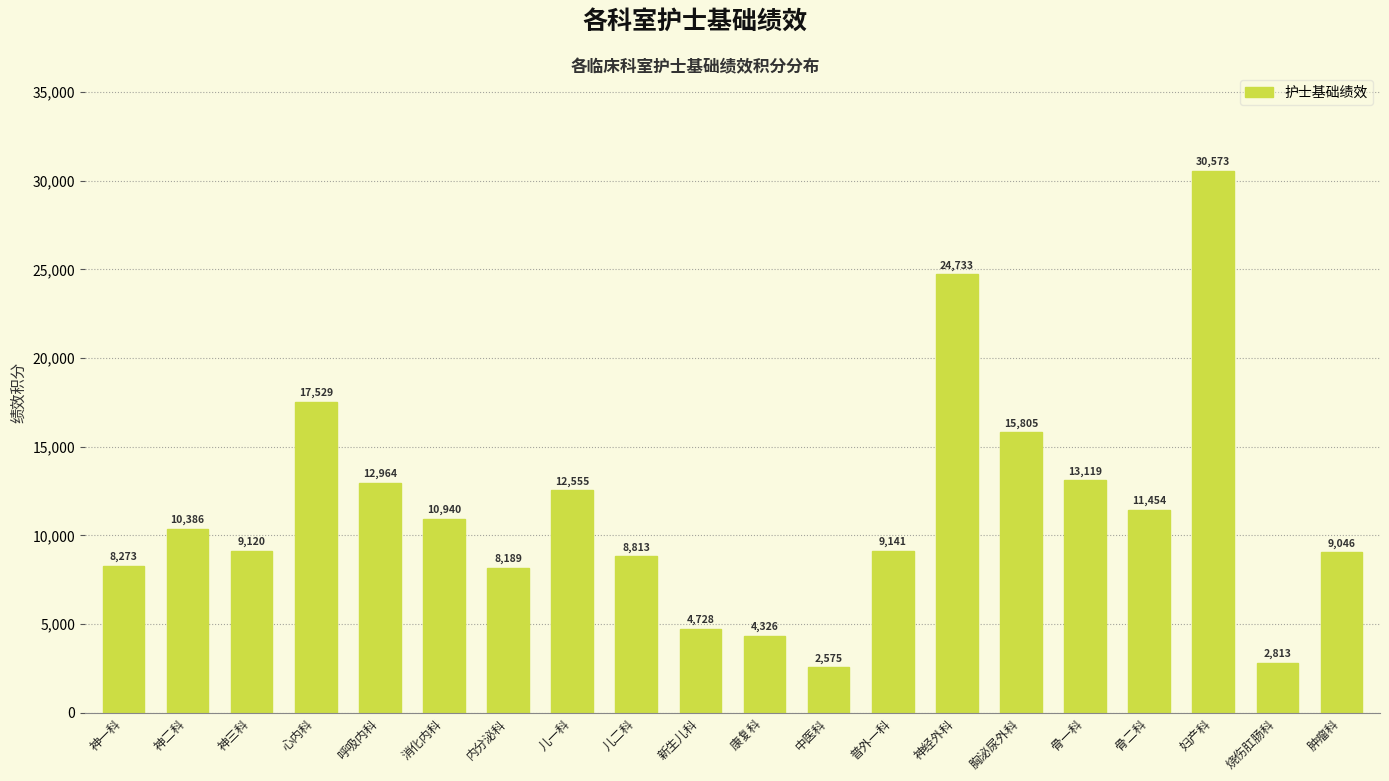

Rank the categories by value from highest to lowest.

妇产科, 神经外科, 心内科, 胸泌尿外科, 骨一科, 呼吸内科, 儿一科, 骨二科, 消化内科, 神二科, 普外一科, 神三科, 肿瘤科, 儿二科, 神一科, 内分泌科, 新生儿科, 康复科, 烧伤肛肠科, 中医科